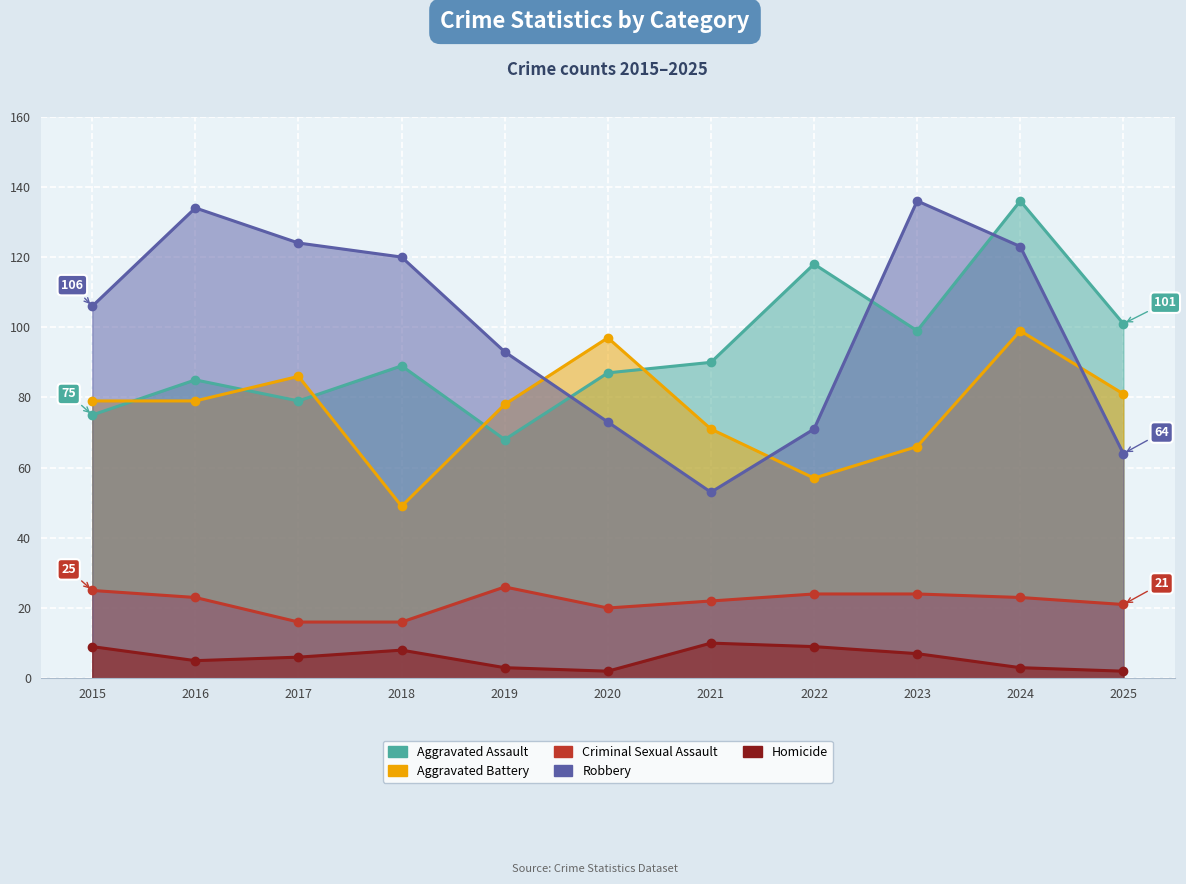

At which category is the sum across all series the highest?

2024